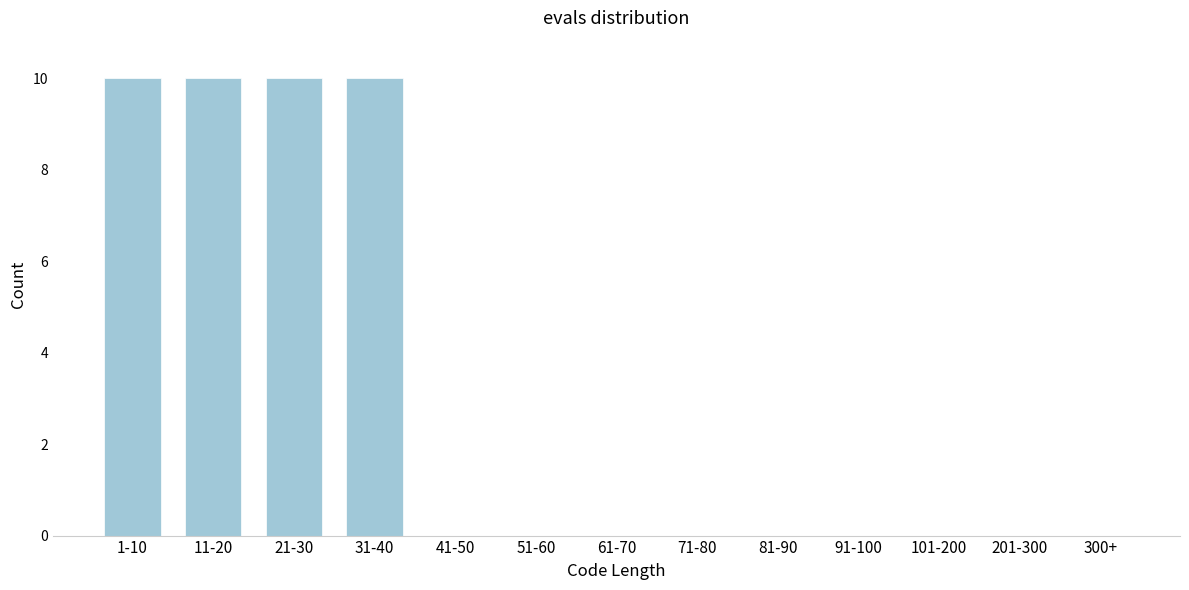

Reading right to left, list all the values displayed in this chart.

300+=0	201-300=0	101-200=0	91-100=0	81-90=0	71-80=0	61-70=0	51-60=0	41-50=0	31-40=10	21-30=10	11-20=10	1-10=10